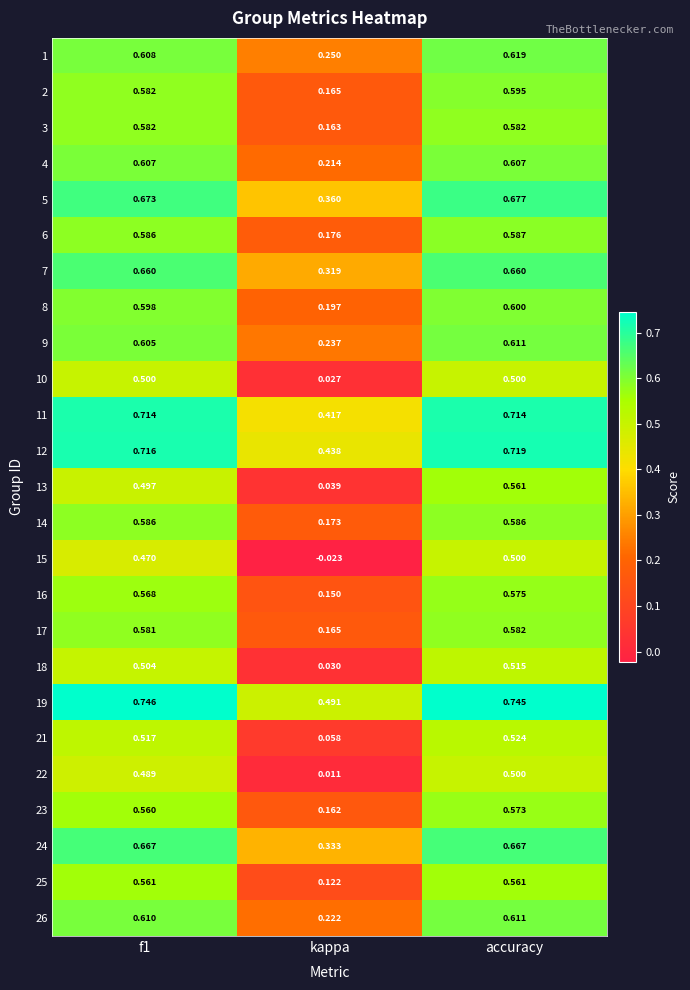

At which category is the sum across all series the highest?

accuracy